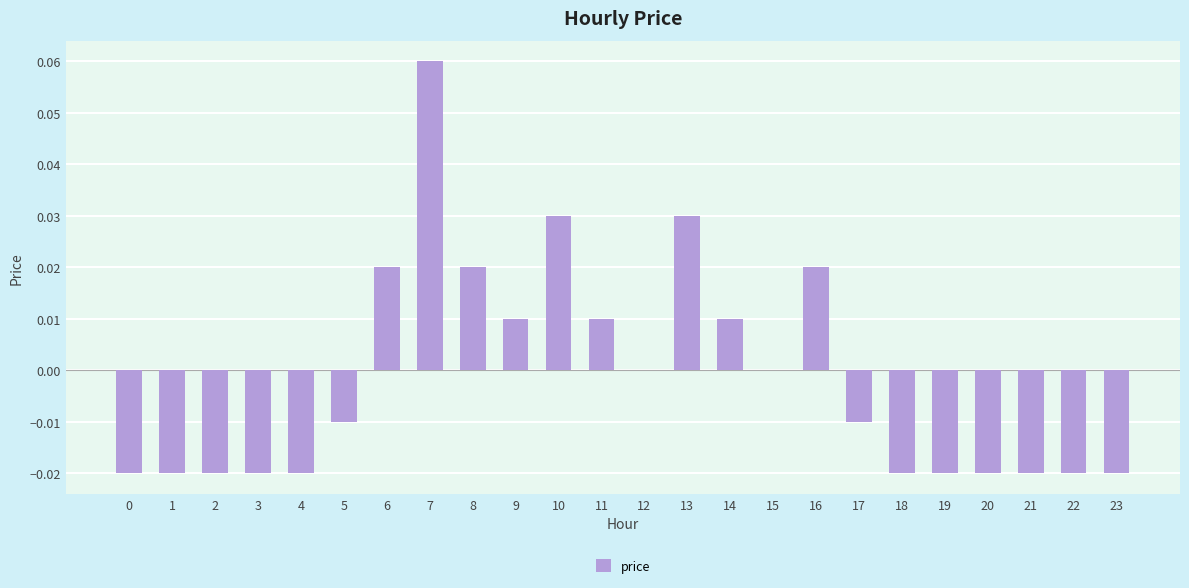

Are the bars horizontal?

No